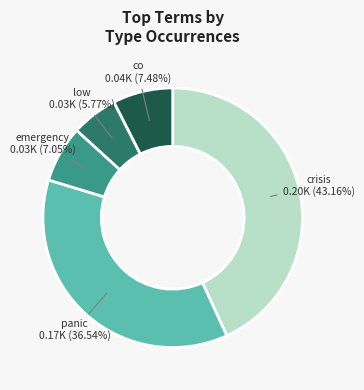

Which slice is the smallest?

low